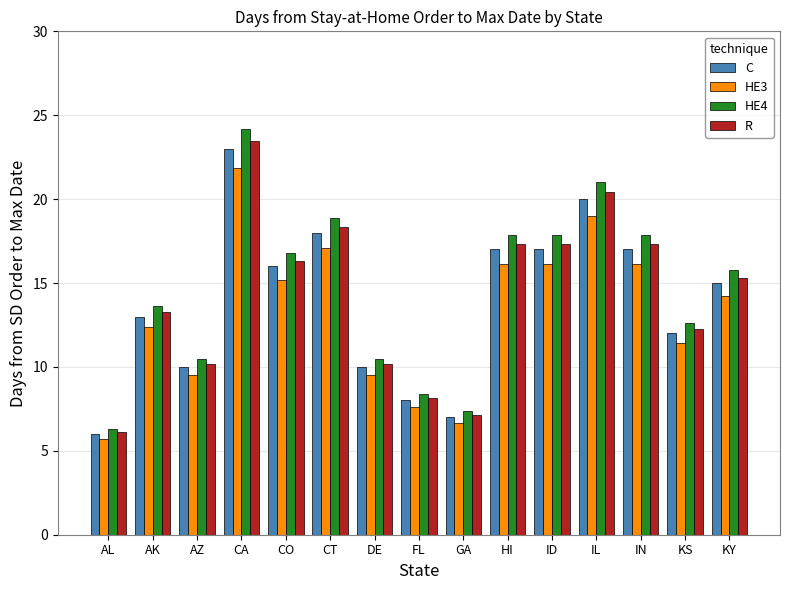

The value of C at IL is 20.0. True or false?

True